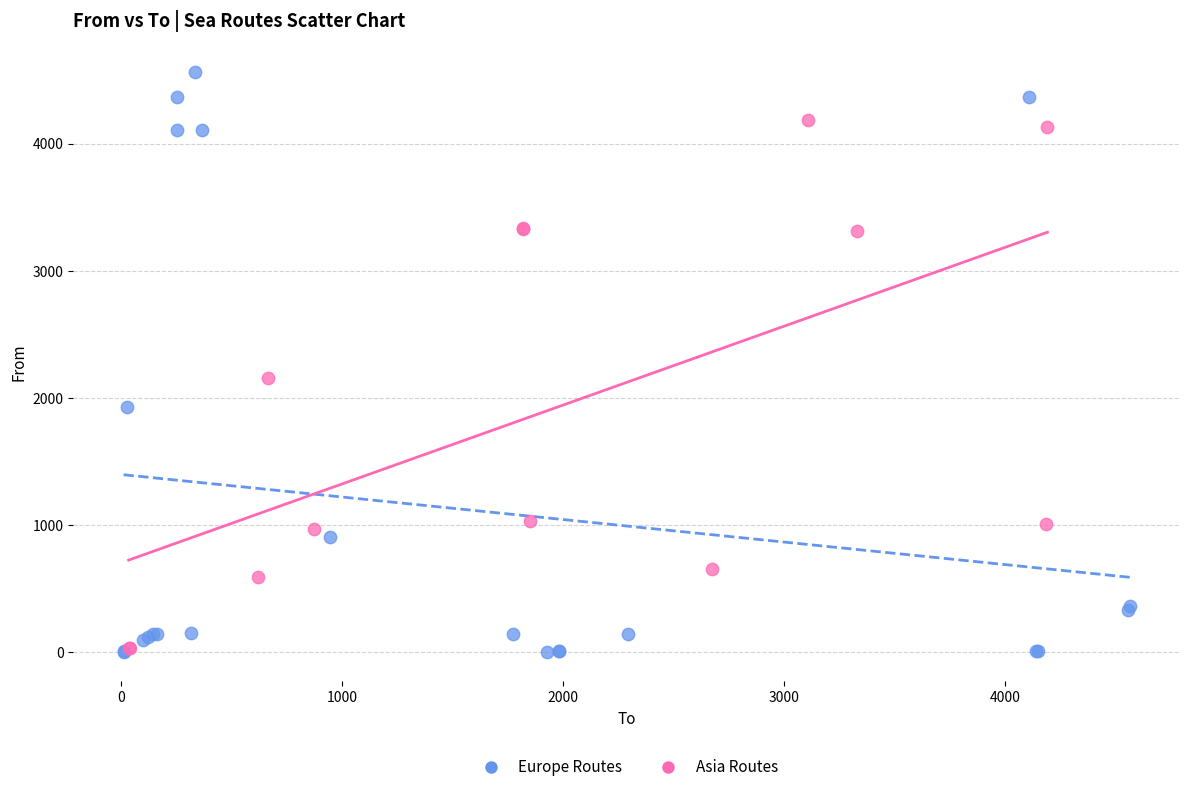

Which series contains the highest Y value?

Europe Routes